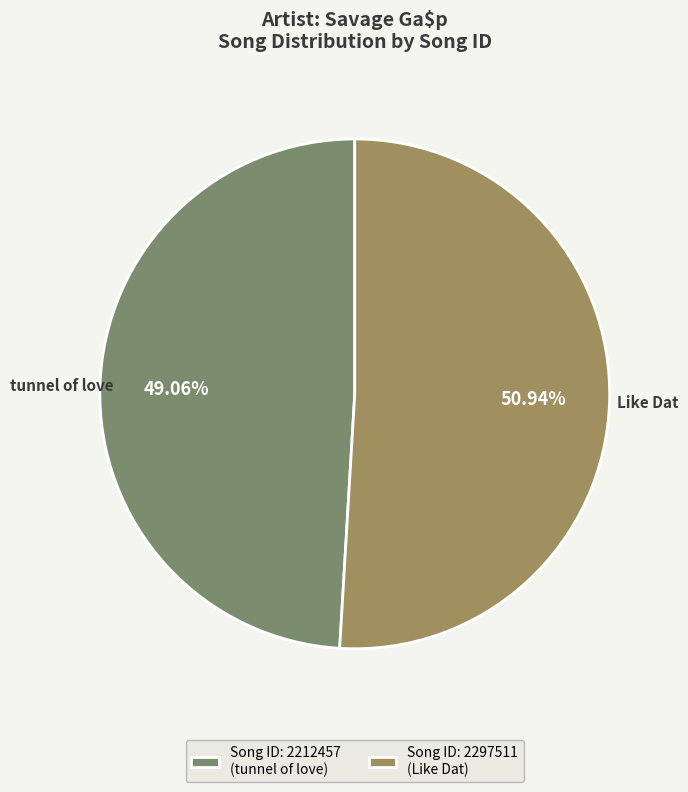

Which slice represents more than half of the pie?

Song ID: 2297511 (Like Dat)